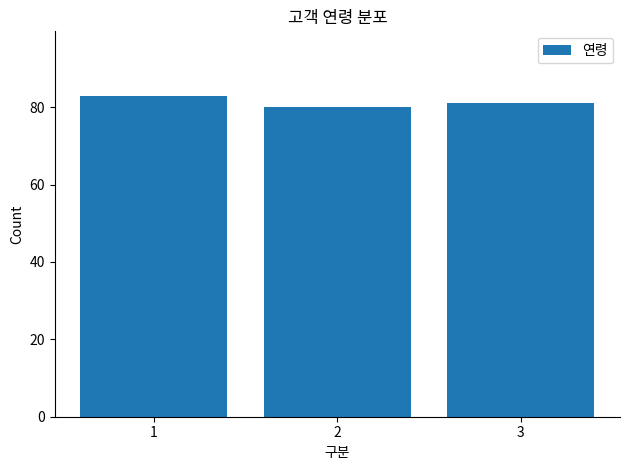

Rank the categories by value from lowest to highest.

2, 3, 1